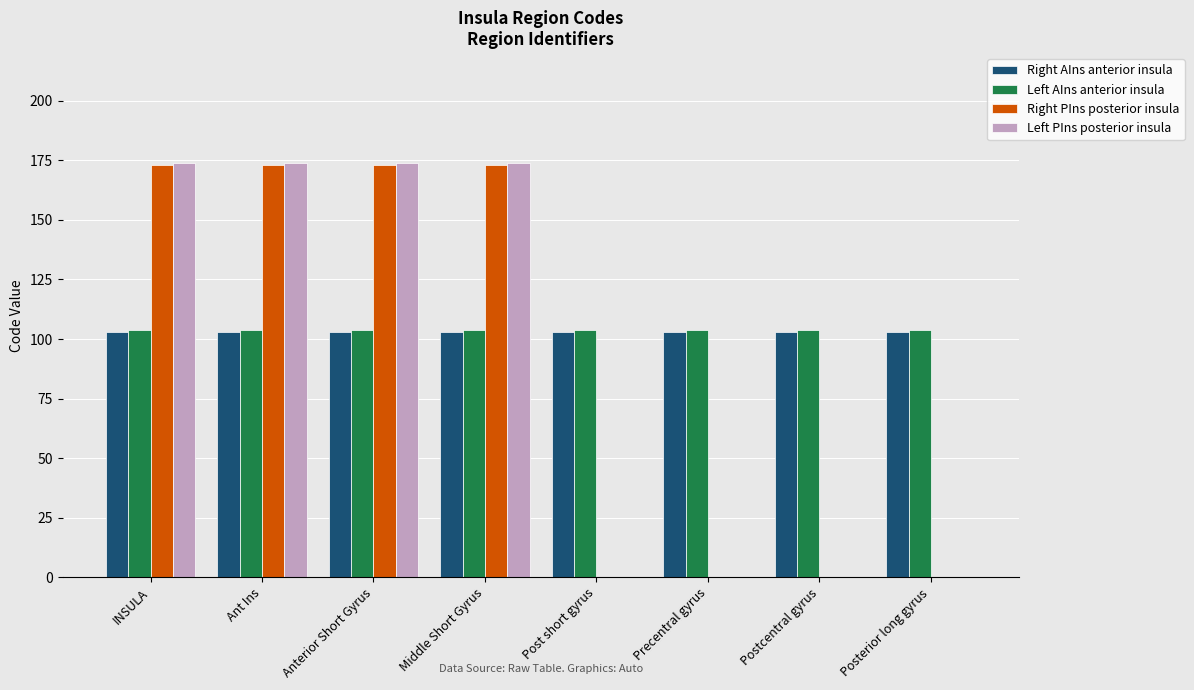

Is the value of Right AIns anterior insula at Ant Ins greater than the value of Left PIns posterior insula at Postcentral gyrus?

Yes